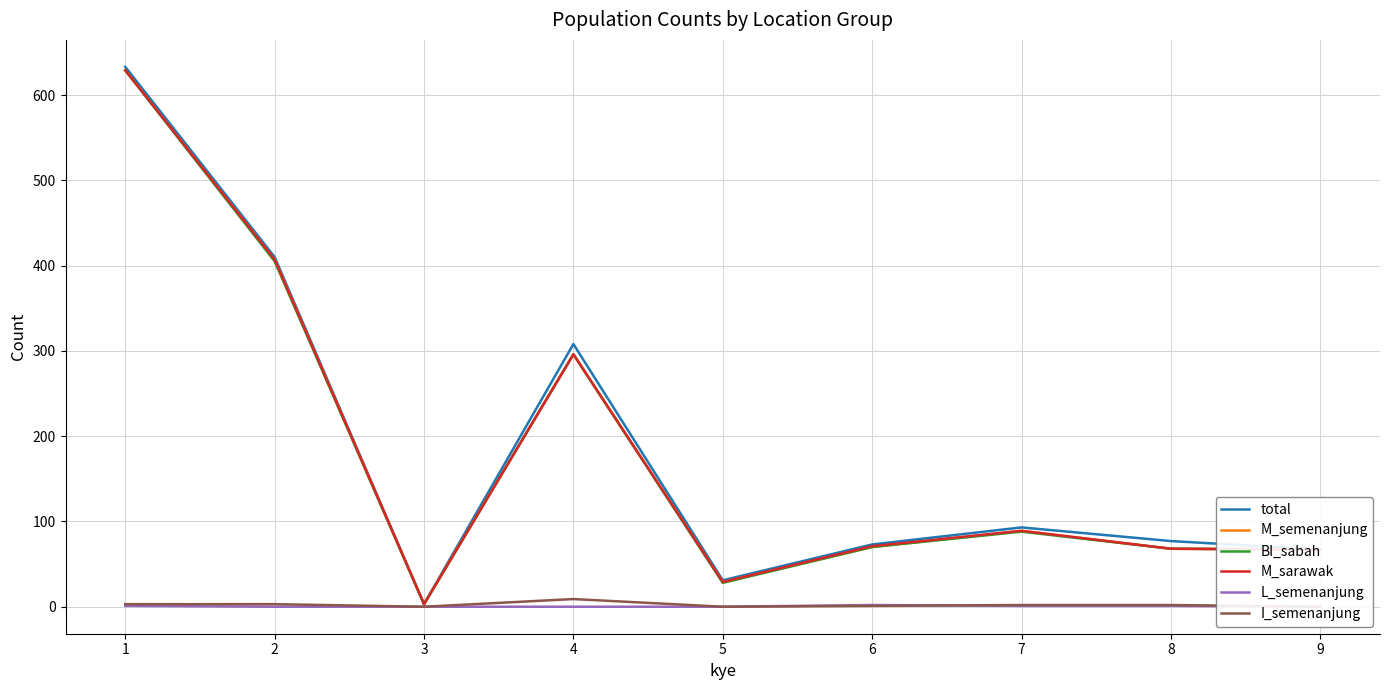

How many positive values does the I_semenanjung series have?

6